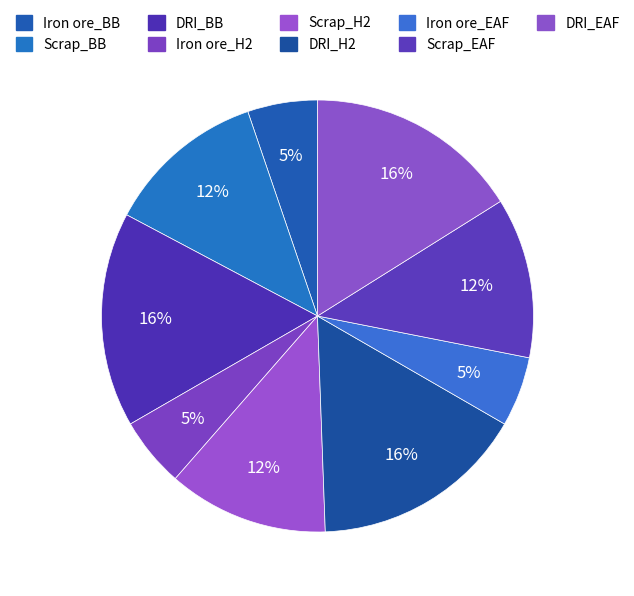

Is there a majority slice in this chart?

No